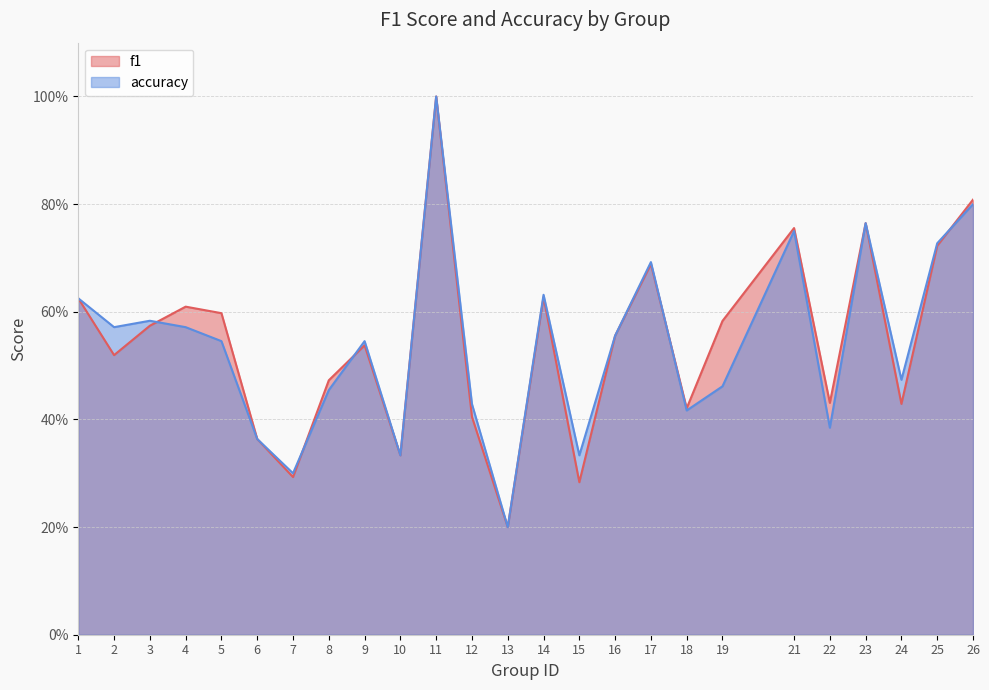

What are all the series names shown in the legend?

f1, accuracy